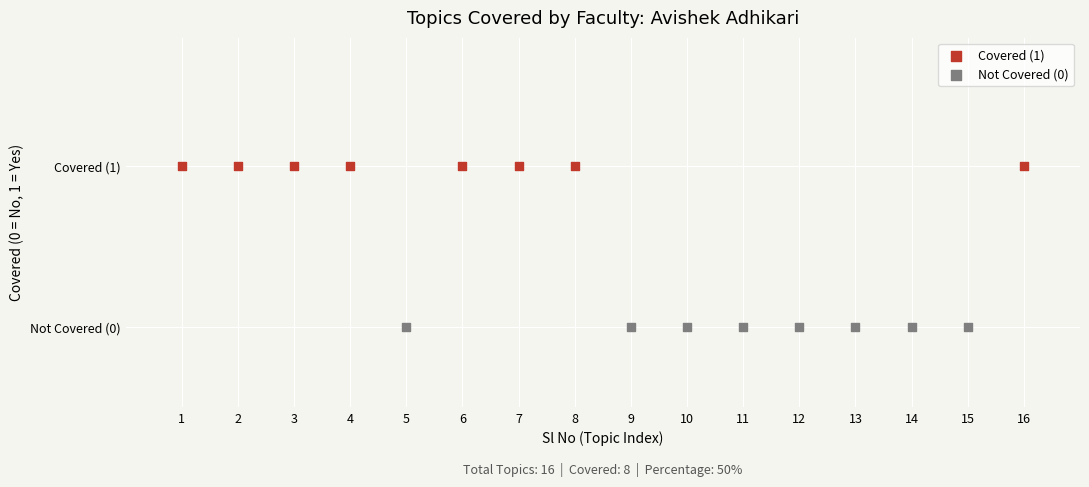

Which series contains the lowest Y value?

Not Covered (0)